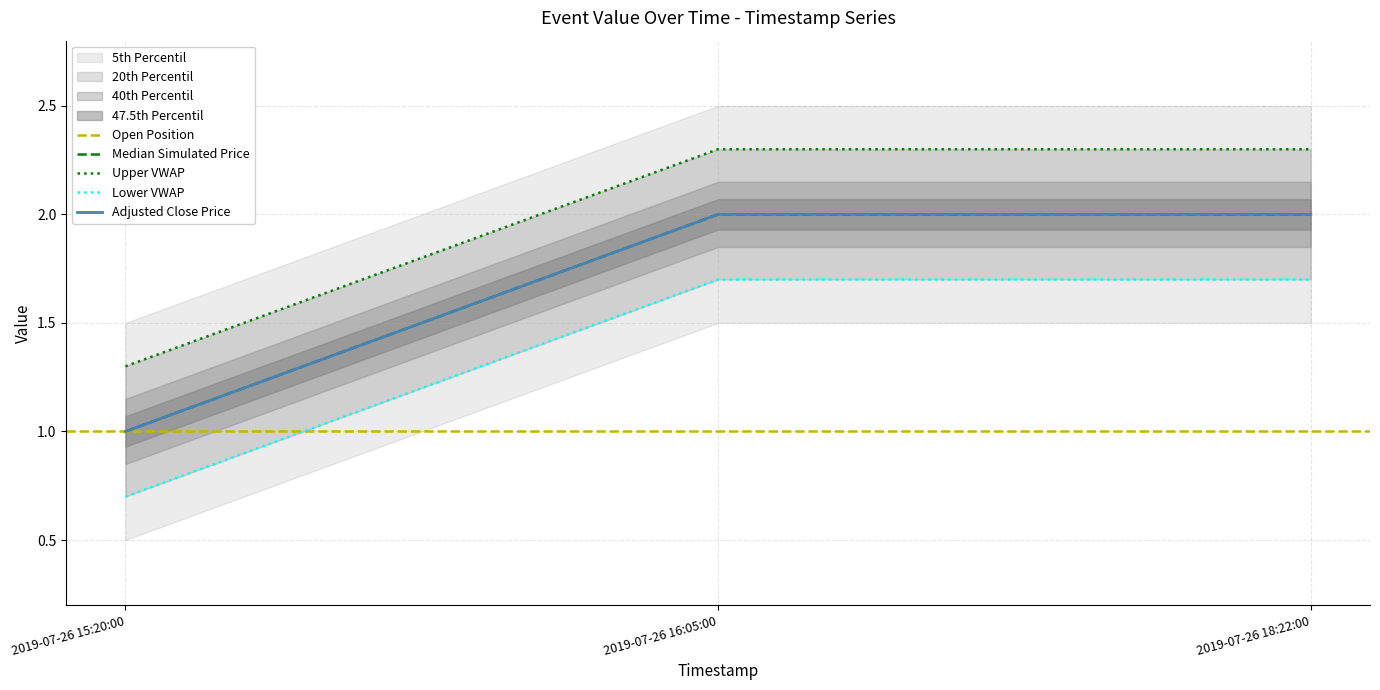

True or false: the data shows 0 at 2019-07-26 15:20:00.

False